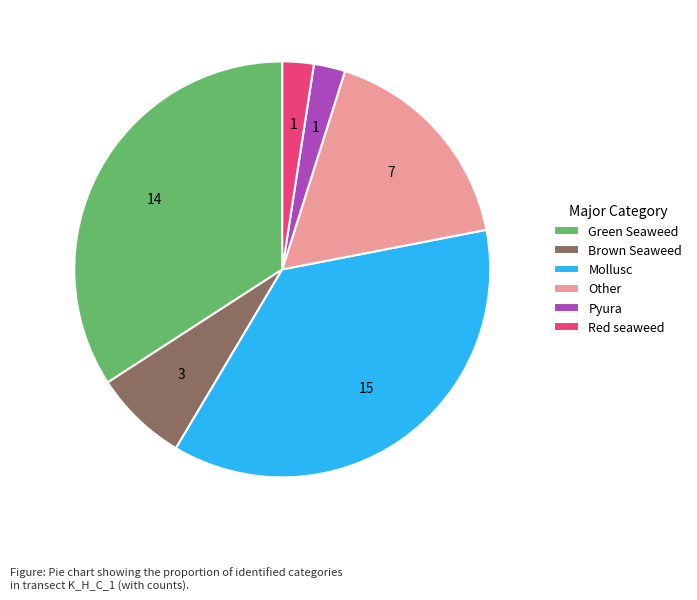

What is the largest slice in the pie chart?

Mollusc